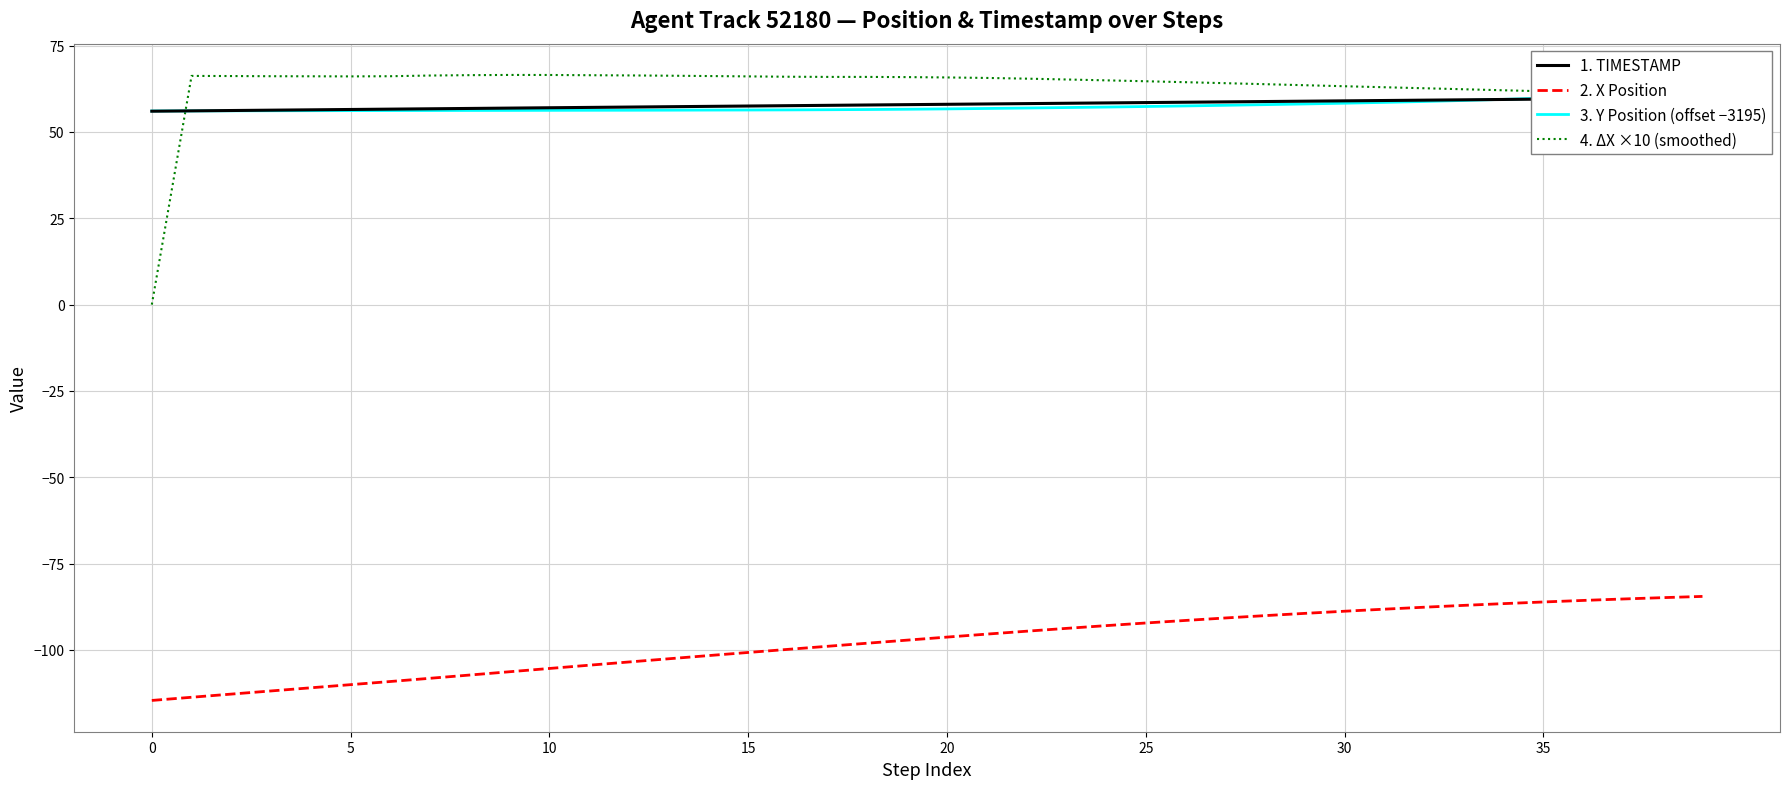

True or false: 2. X Position and 3. Y Position (offset −3195) intersect in this chart.

False